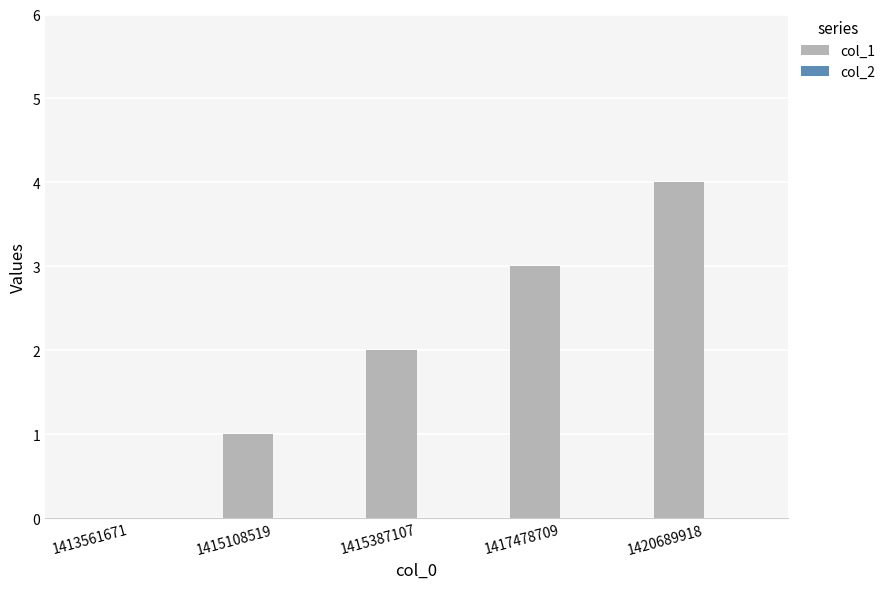

How many series are shown in this chart?

1